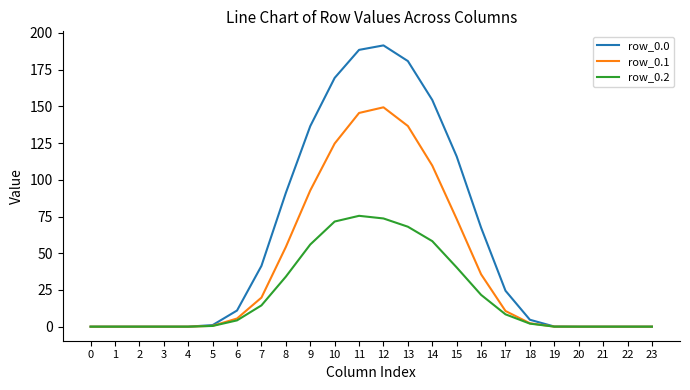

Is the value of row_0.1 at 7 greater than the value of row_0.2 at 2?

Yes